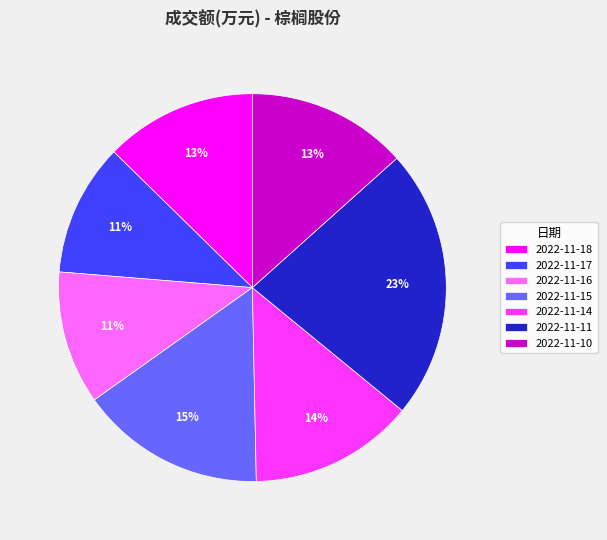

What percentage is the 2022-11-10 slice, to the nearest percent?

13%